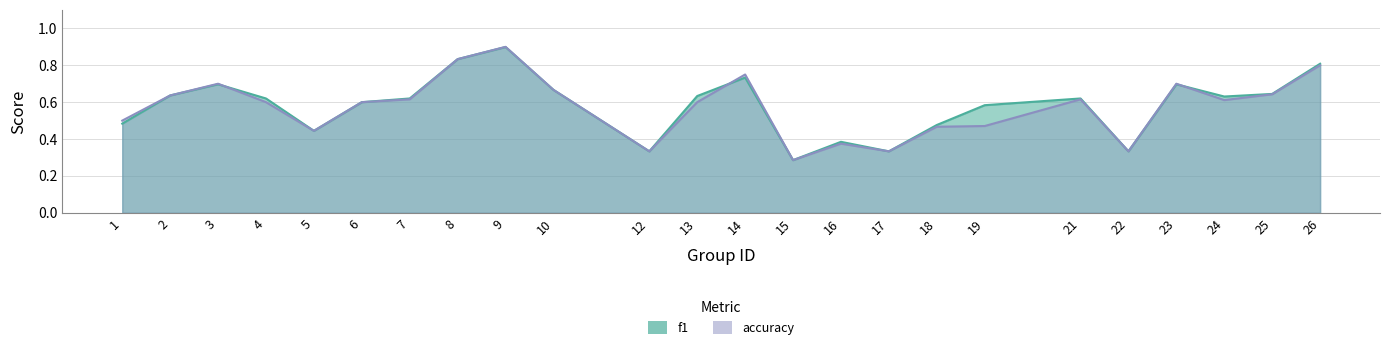

What is the value of the accuracy point at the 8th from the left?

0.8